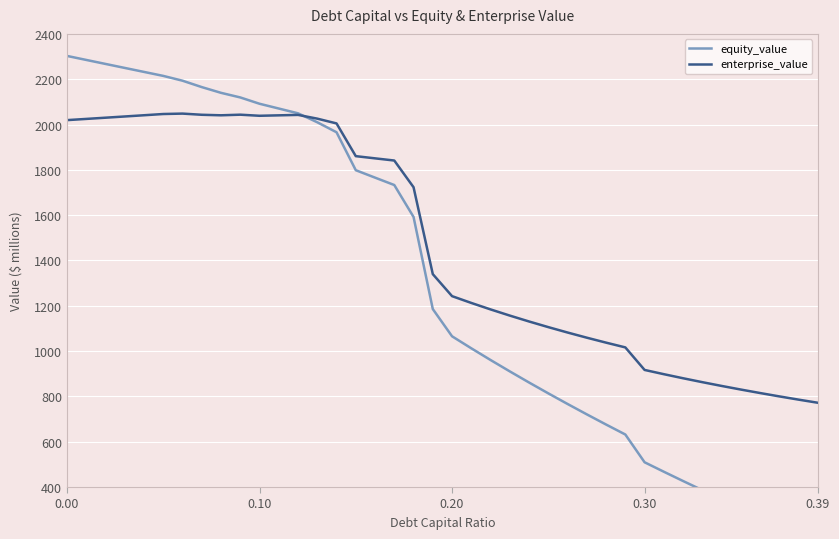

What is the lowest value of the enterprise_value series?

771.9